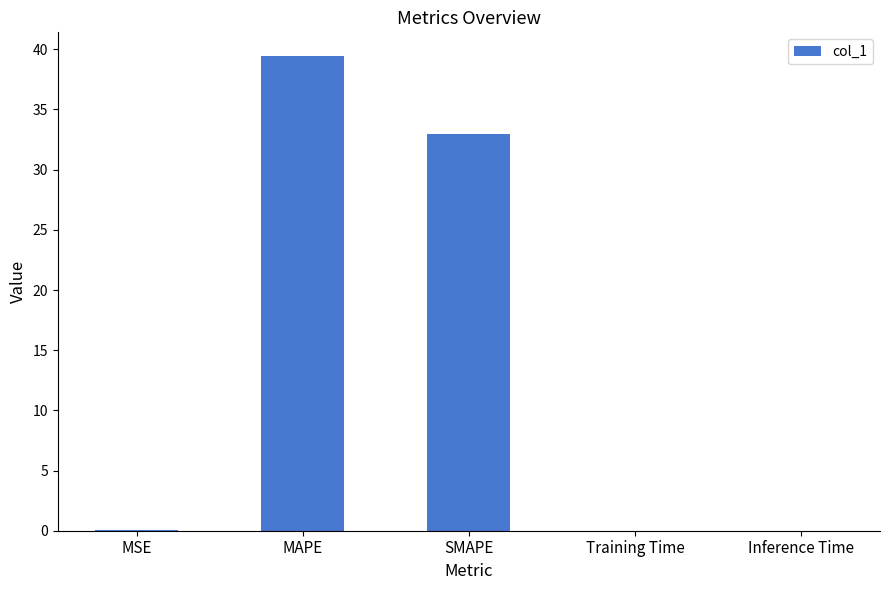

Which has a higher value, MSE or SMAPE?

SMAPE